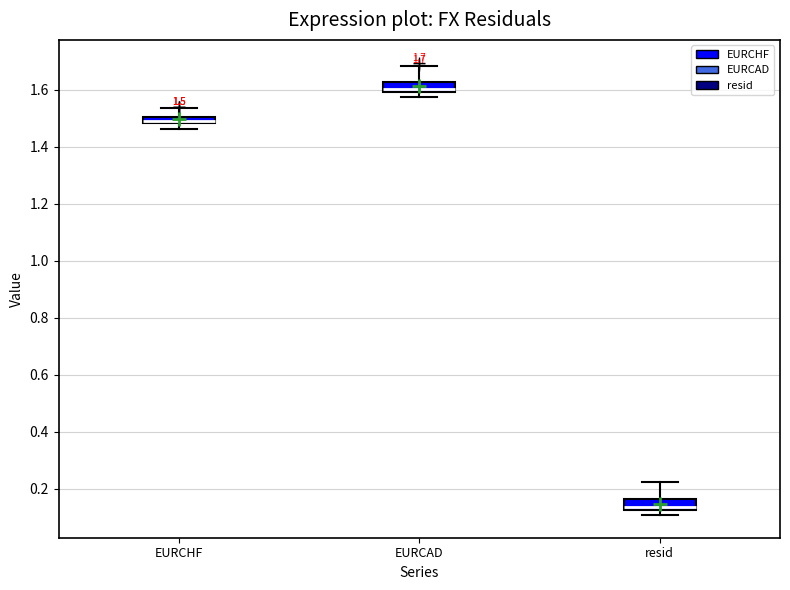

Which box has the highest median line?

EURCAD